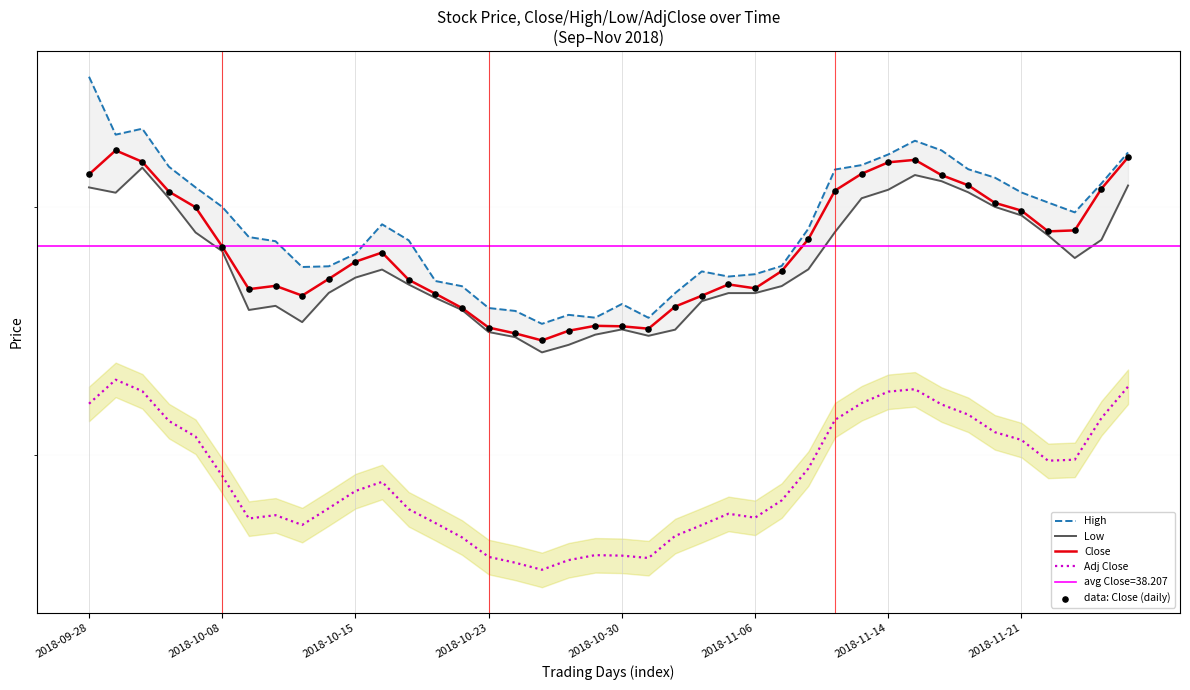

At how many categories does at least one series exceed 39?

19